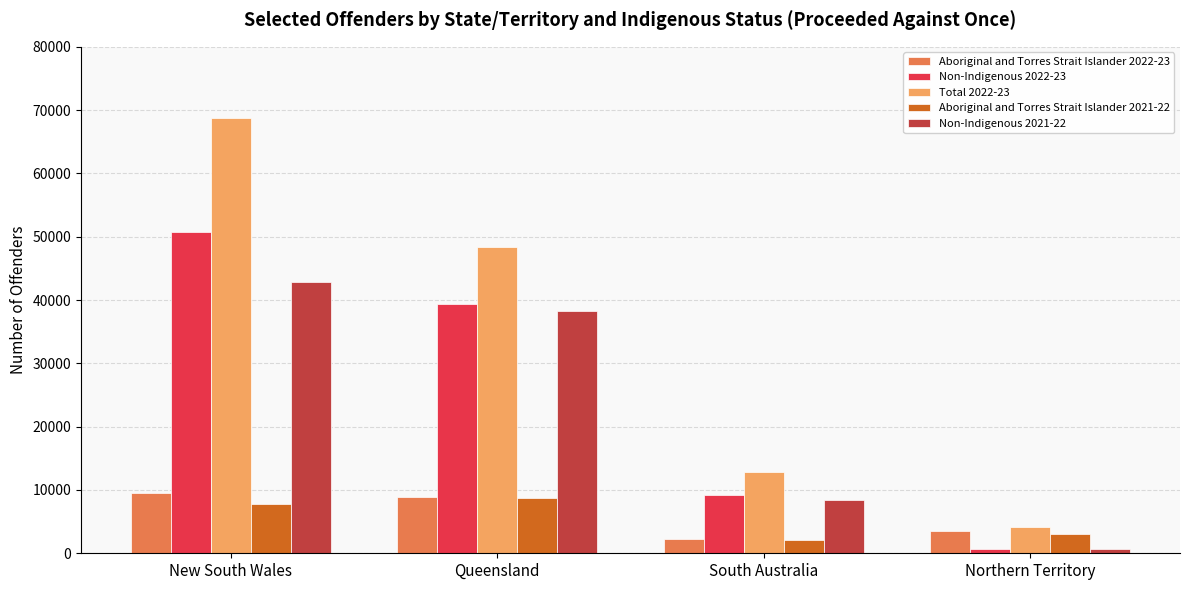

What is the sum of the Aboriginal and Torres Strait Islander 2021-22 values at South Australia and New South Wales?

9793